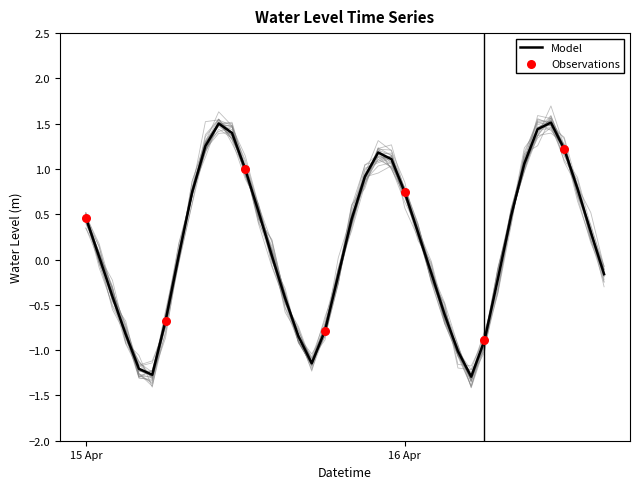

Which has a higher value, 2025-04-15 16:00:00 or 2025-04-15 05:00:00?

2025-04-15 16:00:00